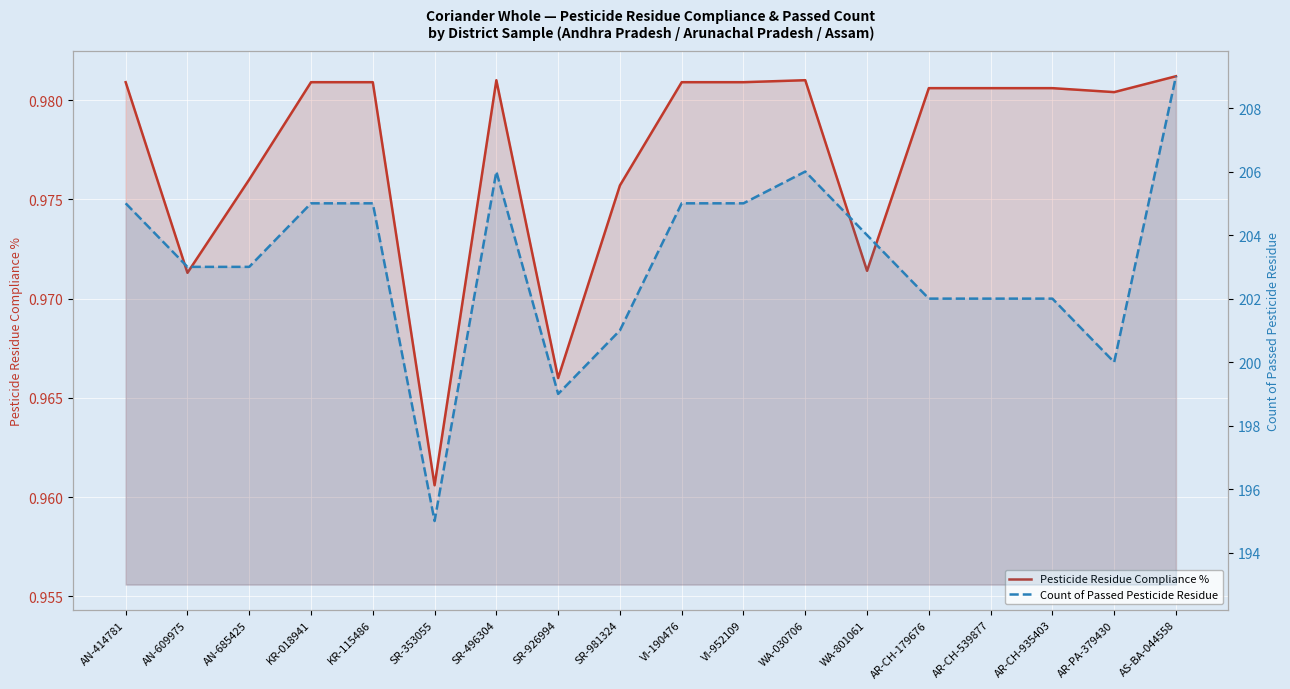

How many lines are shown in the chart?

2